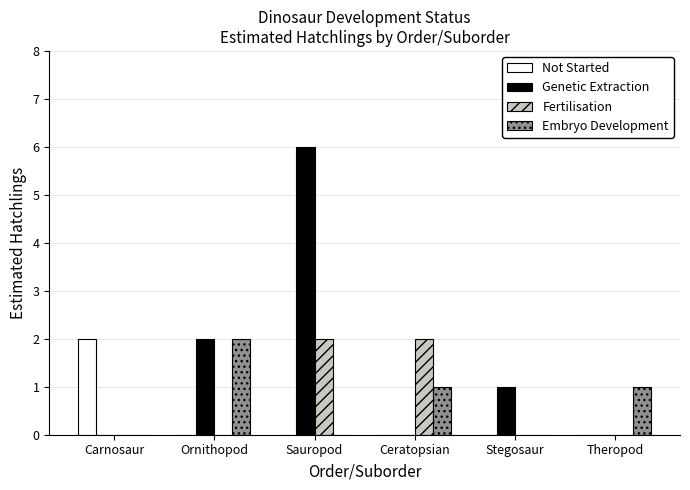

How many series are shown in this chart?

4